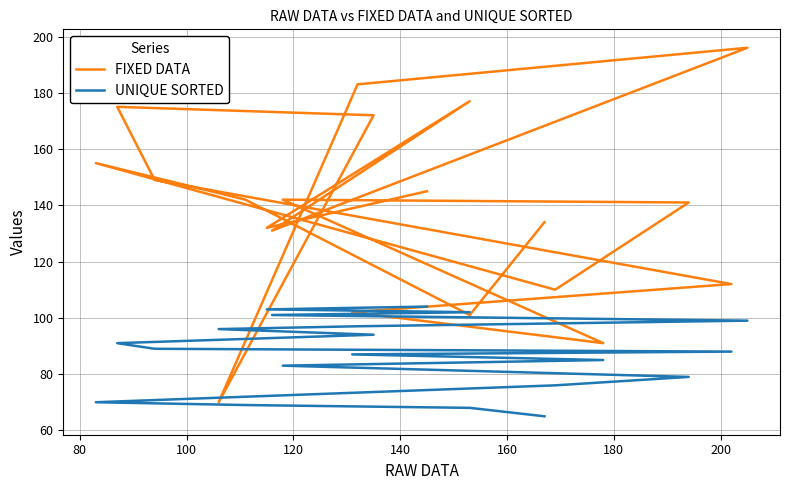

In FIXED DATA, how many points are lower than both neighbors (excluding endpoints)?

6